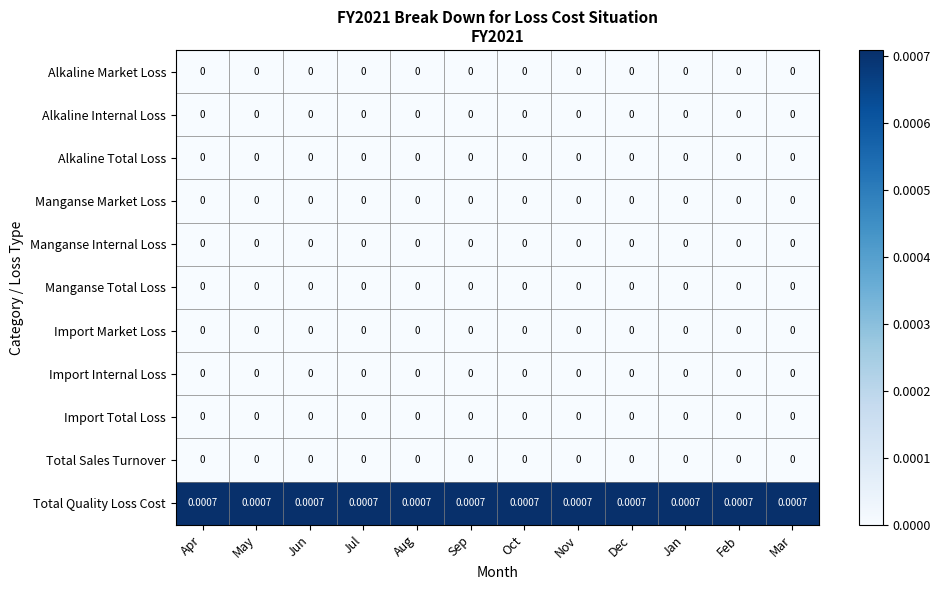

Which series has the largest total across all categories?

Total Quality Loss Cost